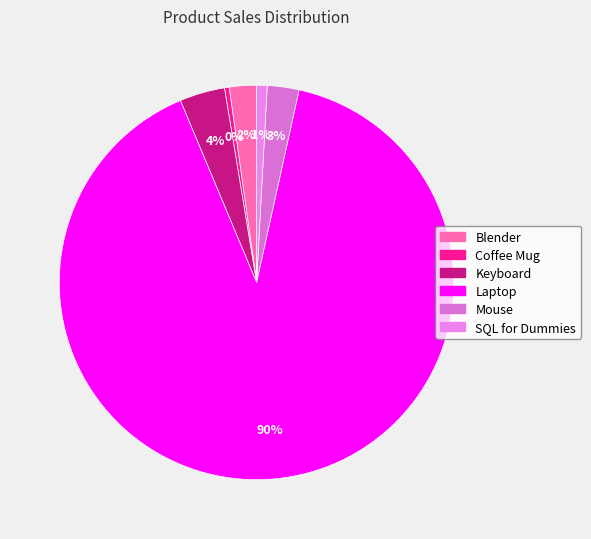

Count the number of slices in the pie.

6